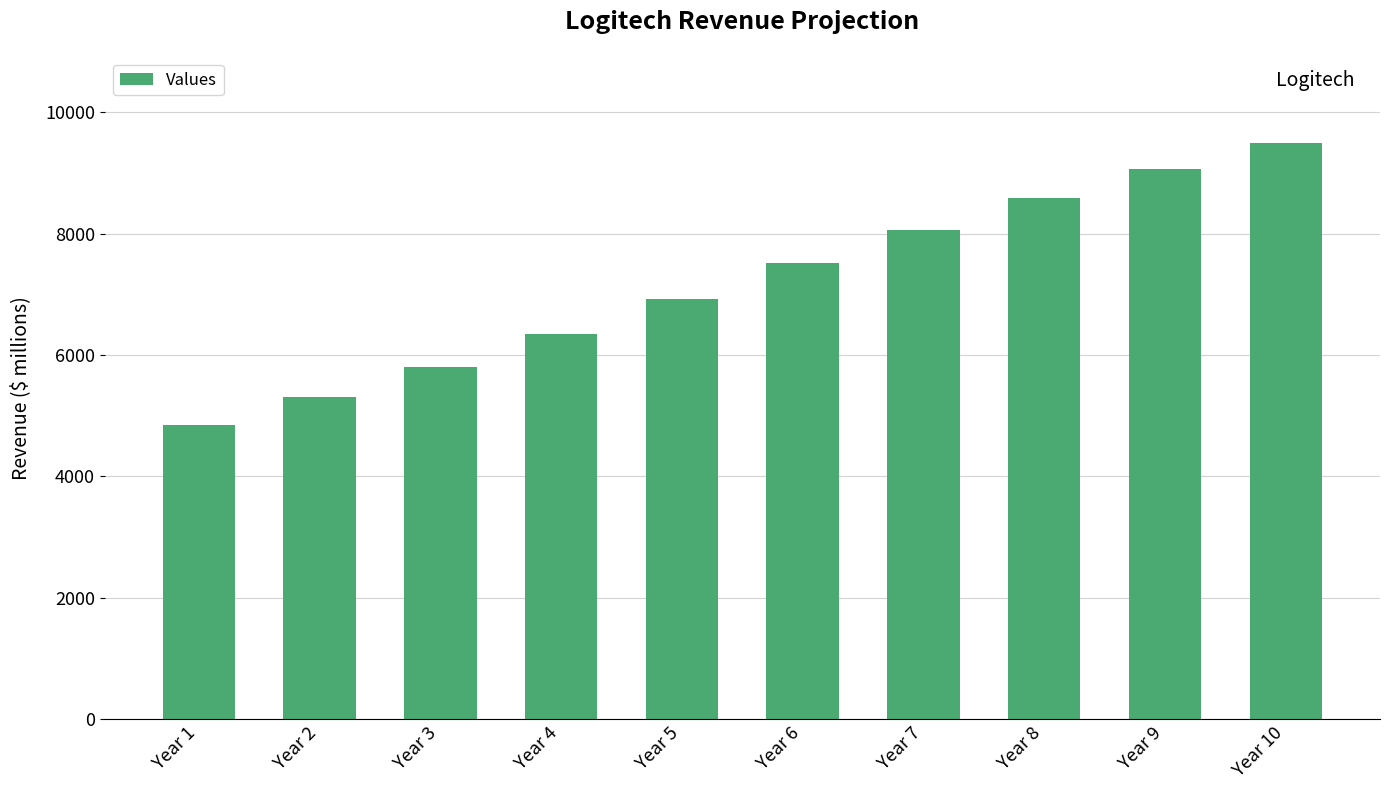

How many categories are shown in the chart?

10